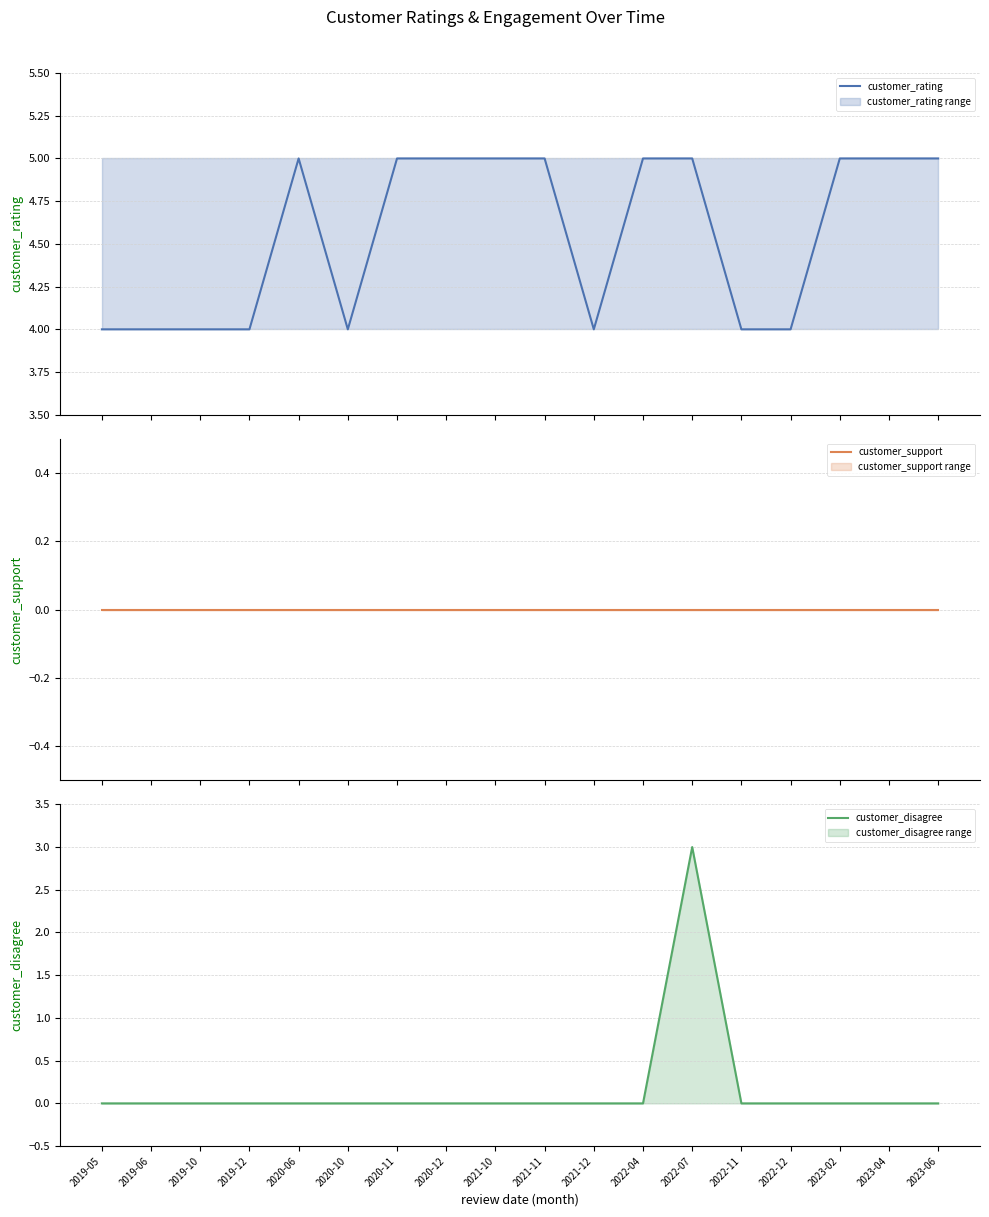

True or false: customer_disagree and customer_rating cross at least once.

False